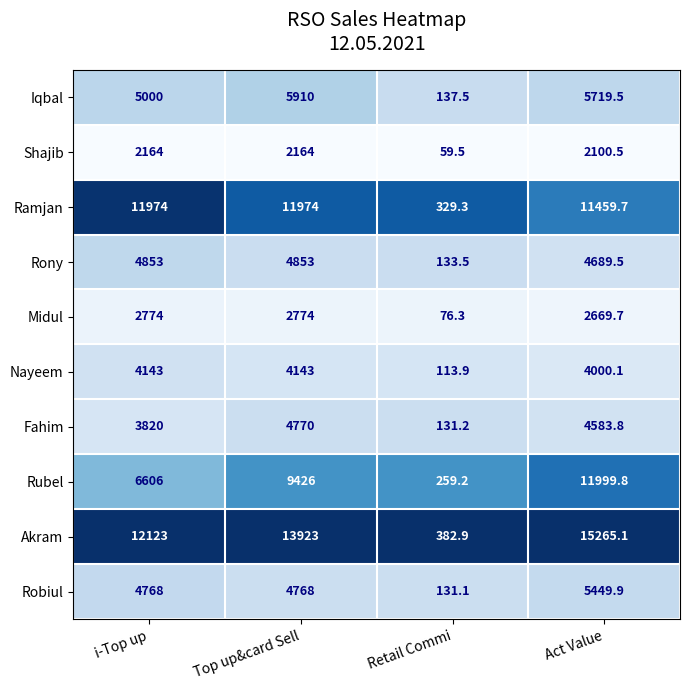

At which label does Shajib reach its minimum?

Retail Commi